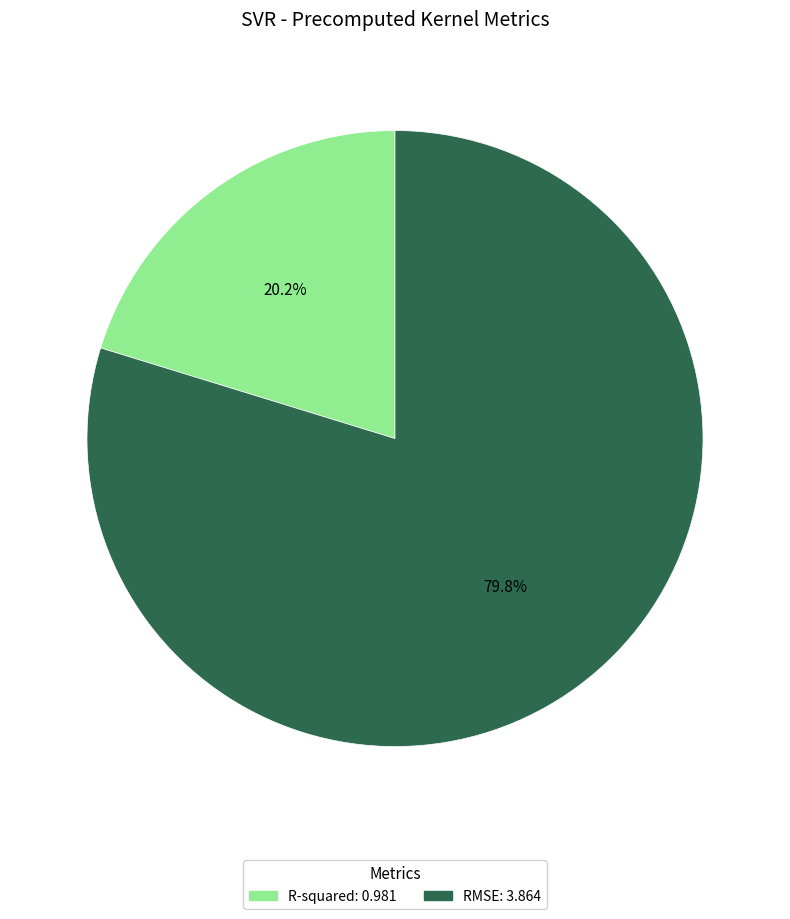

Count the number of slices in the pie.

2